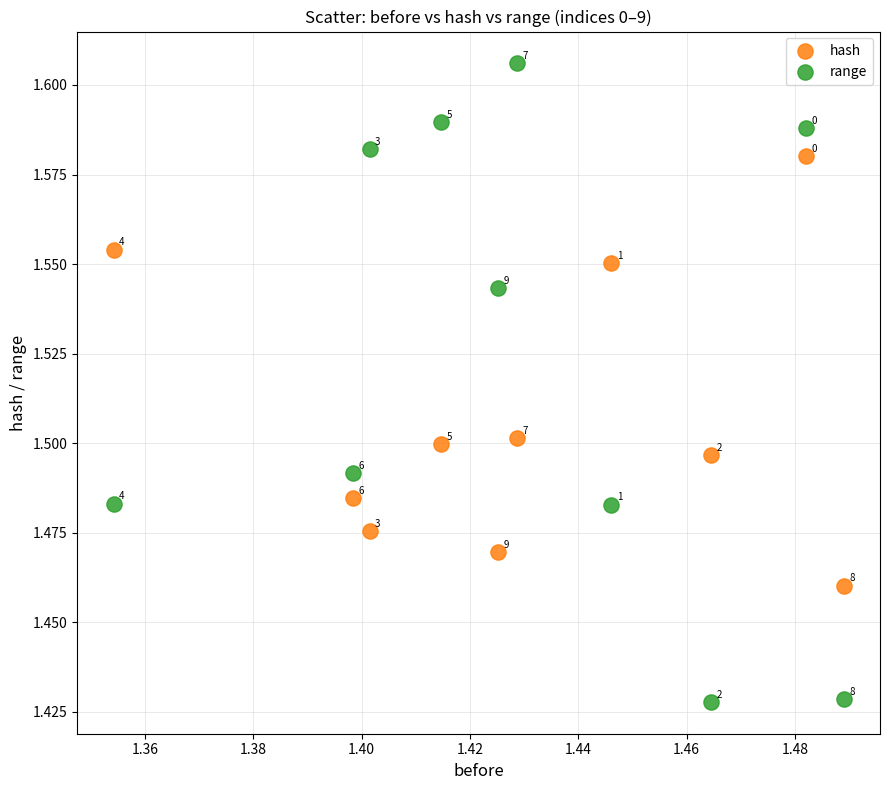

Which series contains the lowest Y value?

range